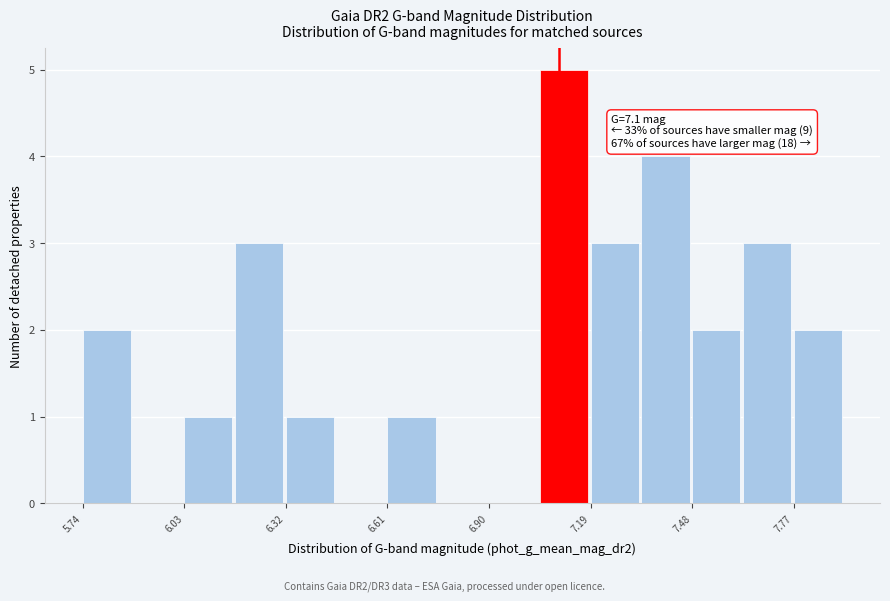

Read against the x-axis, roughly where is the centre of the tallest bar?

7.10